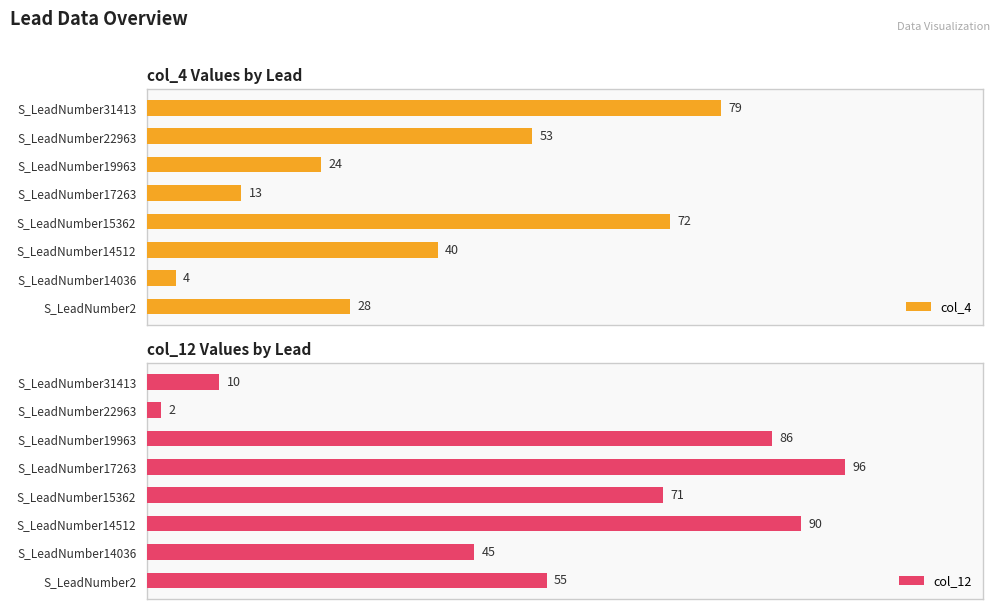

Which series has the widest spread of values?

col_12